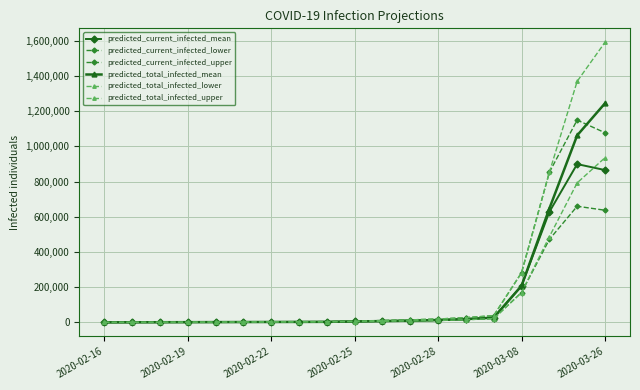

How many series are shown in this chart?

6